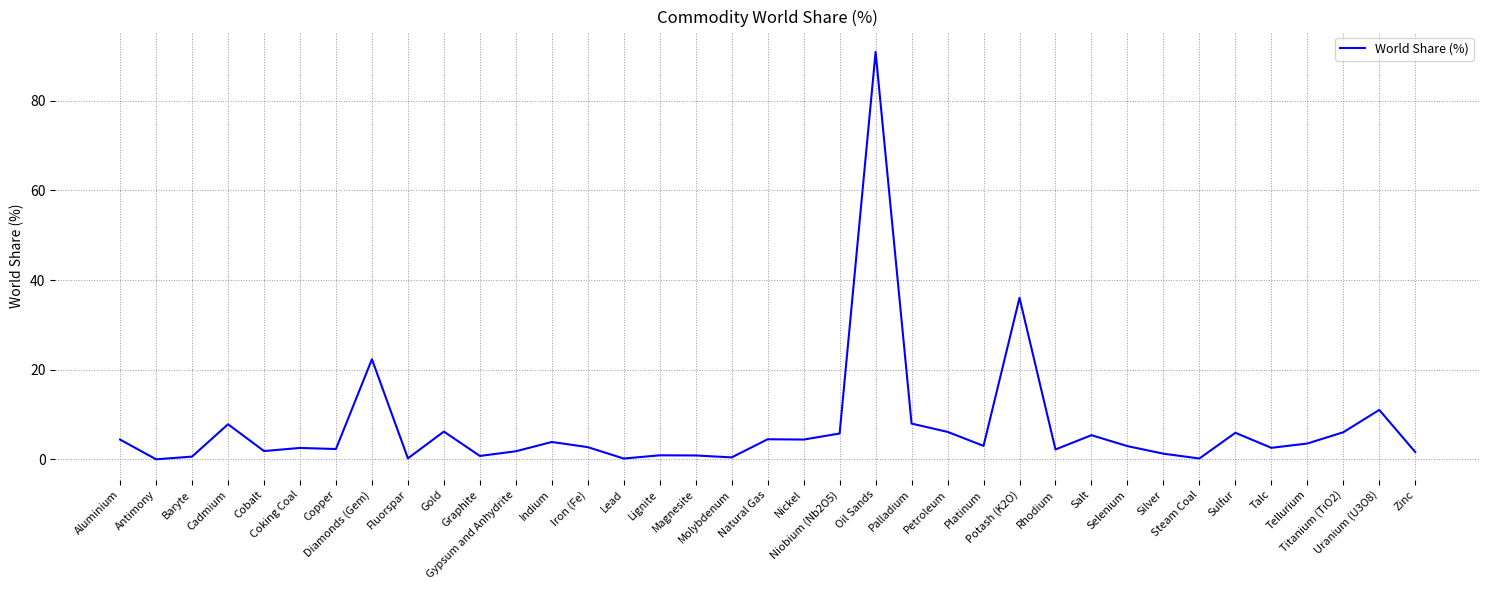

What is the greatest value displayed?

90.9